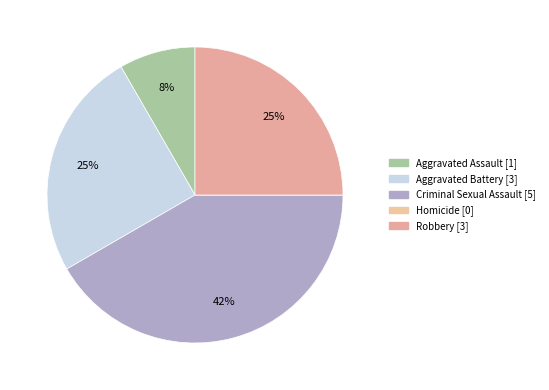

Combined, what portion of the pie is Criminal Sexual Assault and Homicide?

41.7%